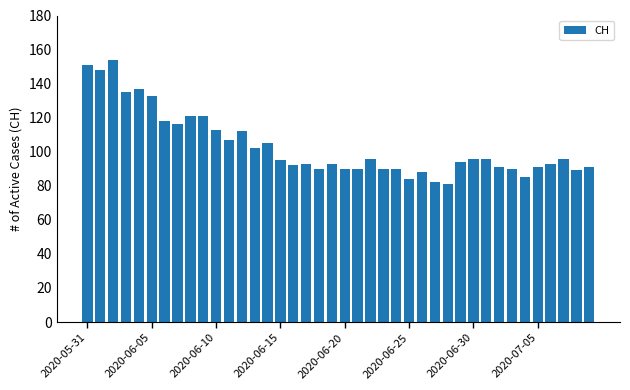

What is the average value?

103